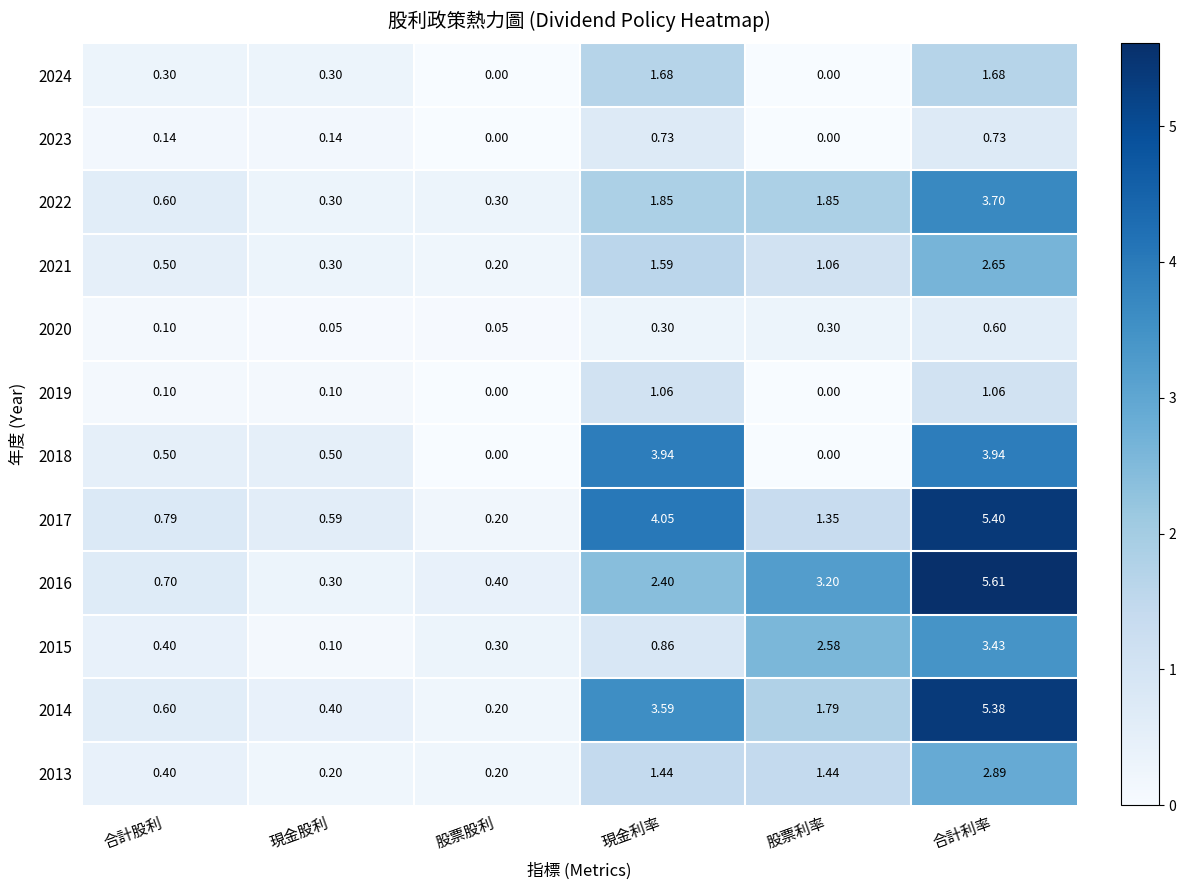

At which label does 2015 reach its peak?

合計利率